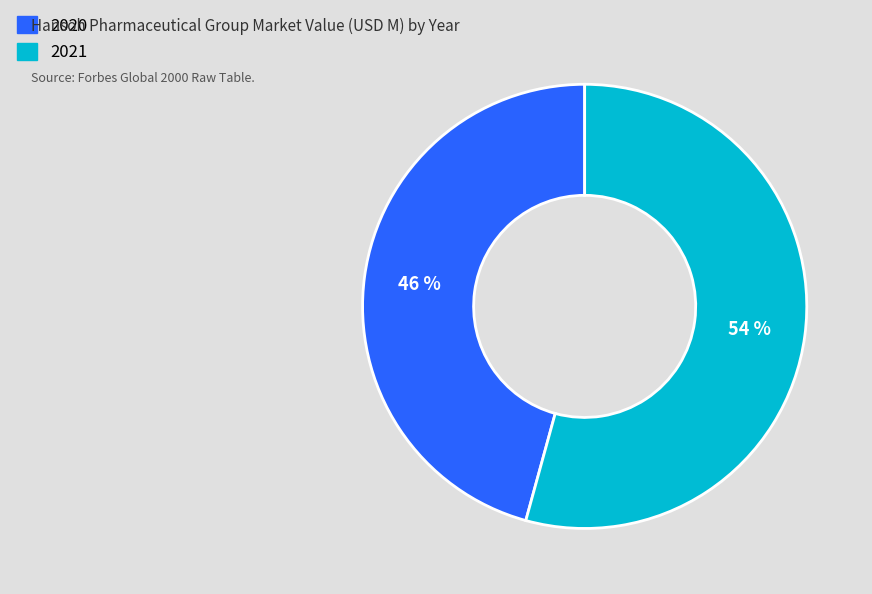

To the nearest percent, what percentage of the pie is 2020?

46%